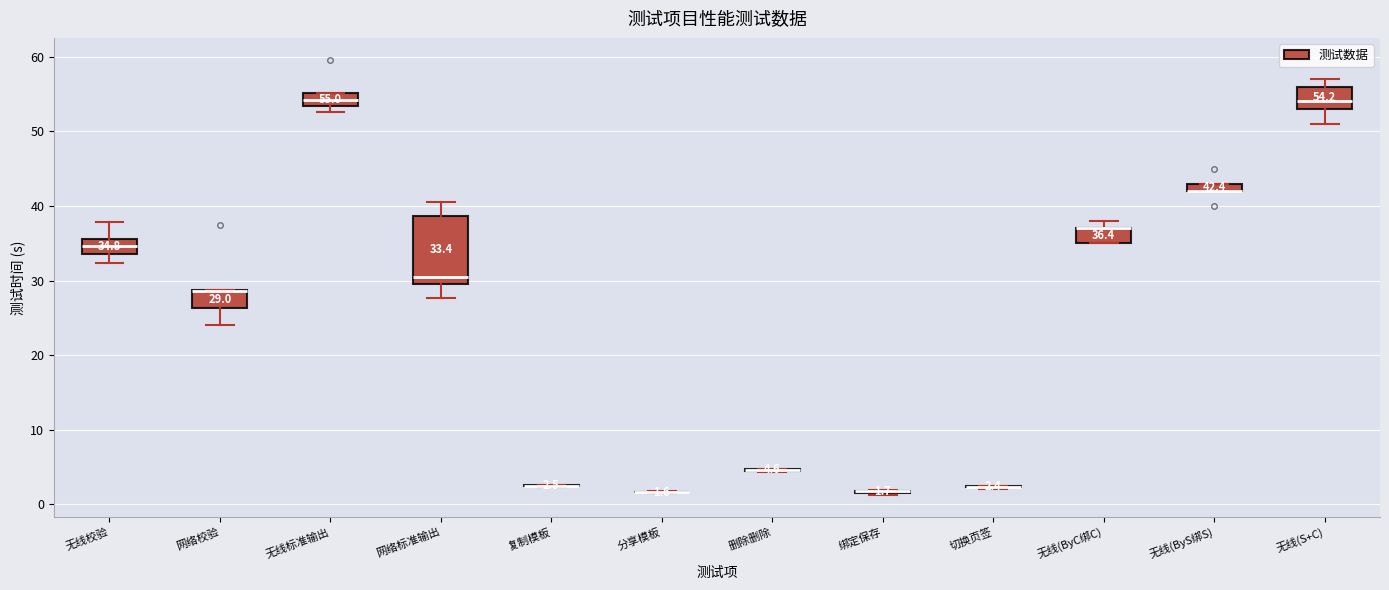

Comparing the boxes themselves (not the whiskers), which one is the tallest?

网络标准输出